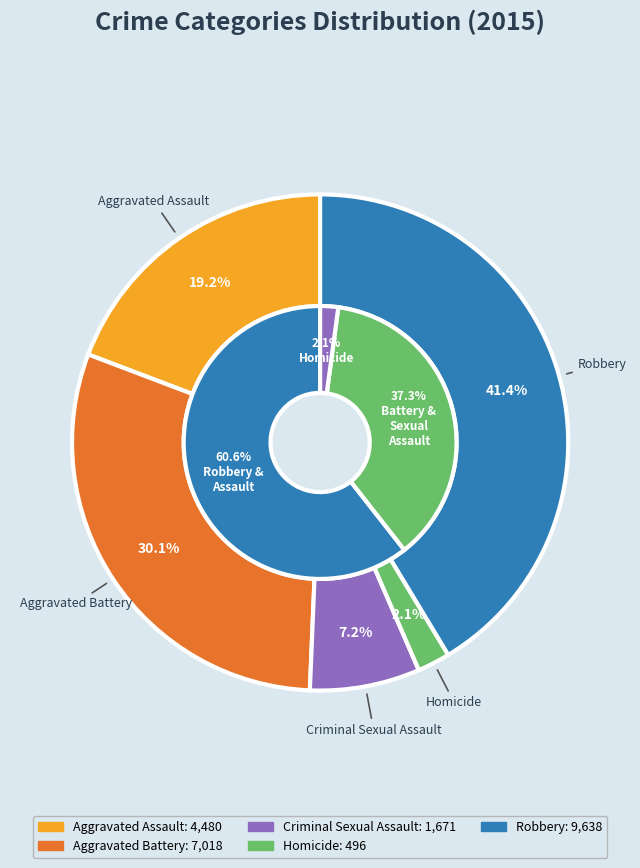

Is it true that Robbery is 47% of the pie?

False